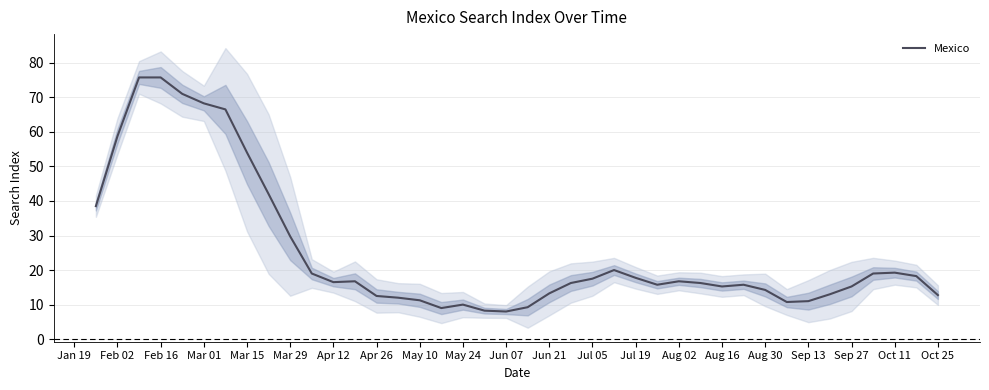

What is the highest value of the Mexico series?

75.8